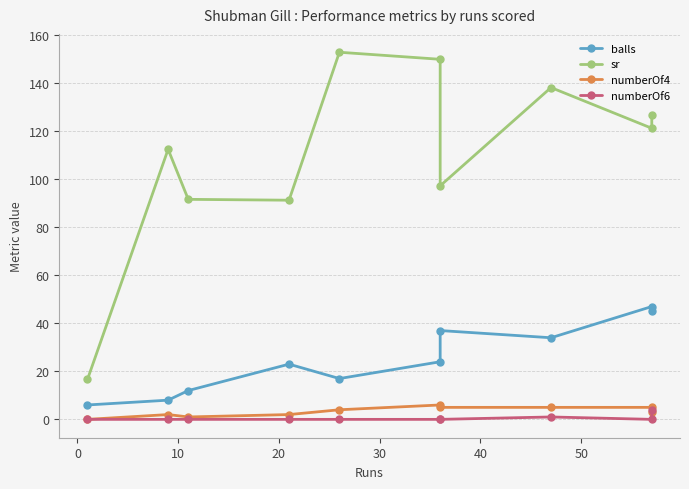

True or false: numberOf6 and balls intersect in this chart.

False